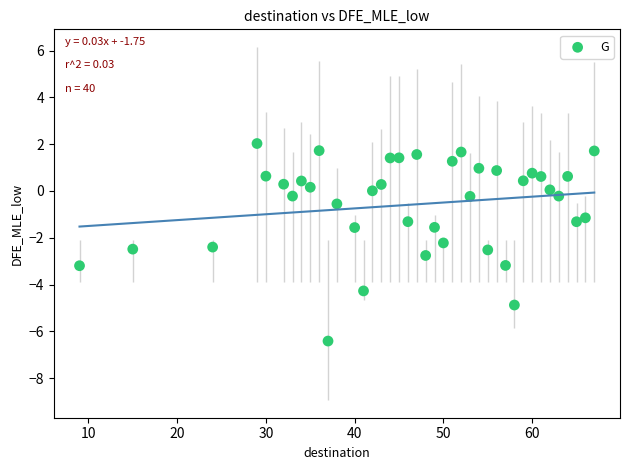

What Y value in the scatter plot is closest to -2?

-2.2